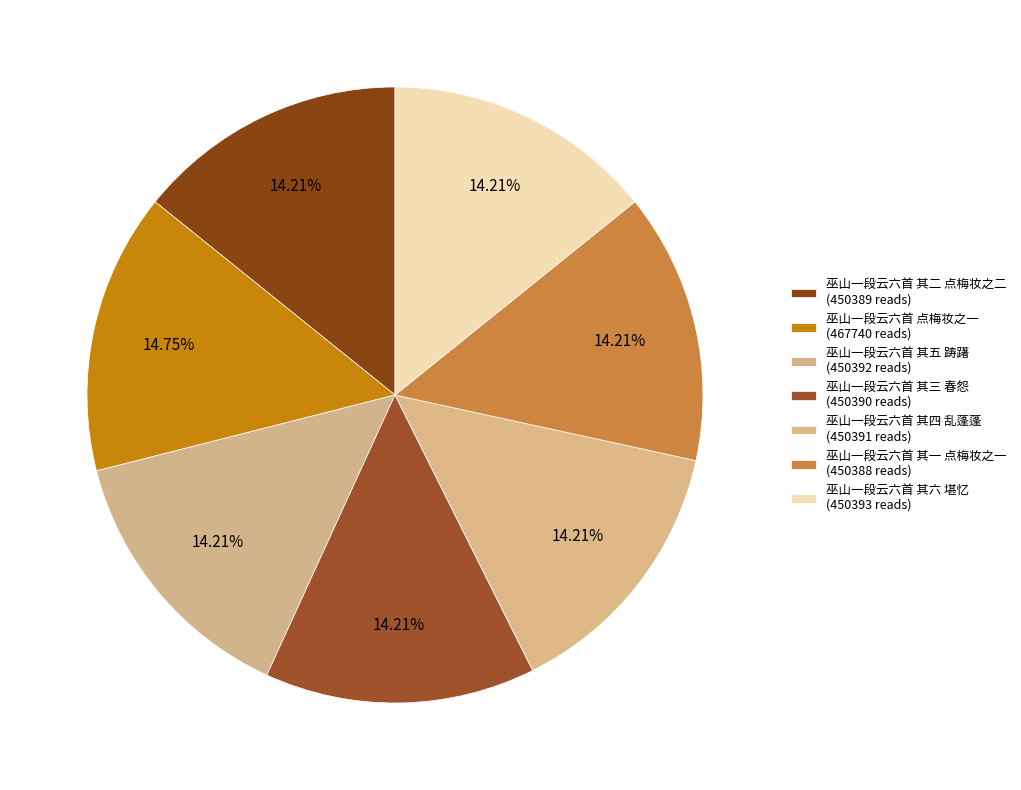

Rank the categories by value from highest to lowest.

巫山一段云六首 点梅妆之一, 巫山一段云六首 其六 堪忆, 巫山一段云六首 其五 踌躇, 巫山一段云六首 其四 乱蓬蓬, 巫山一段云六首 其三 春怨, 巫山一段云六首 其二 点梅妆之二, 巫山一段云六首 其一 点梅妆之一